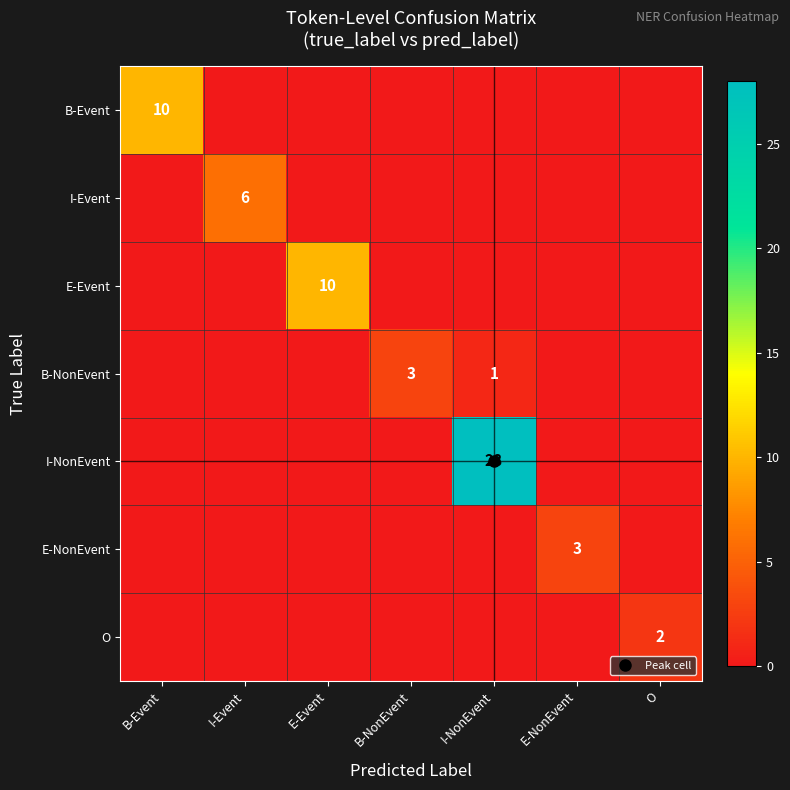

What is the highest value of the E-Event series?

10